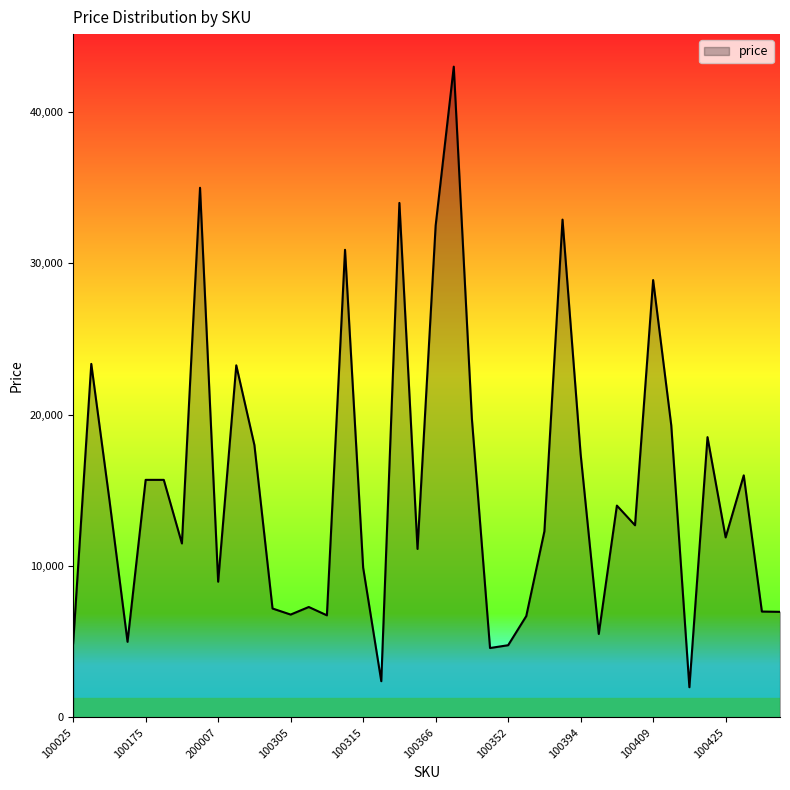

What is the greatest value displayed?

43000